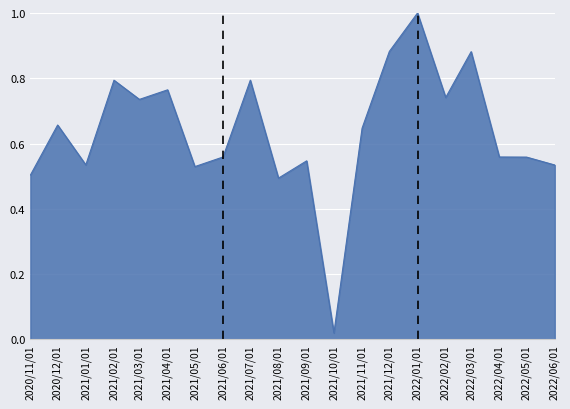

At which label is the value closest to 0?

2021/10/01